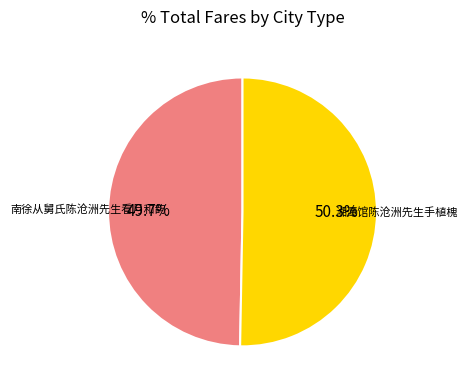

How many segments does this pie chart have?

2